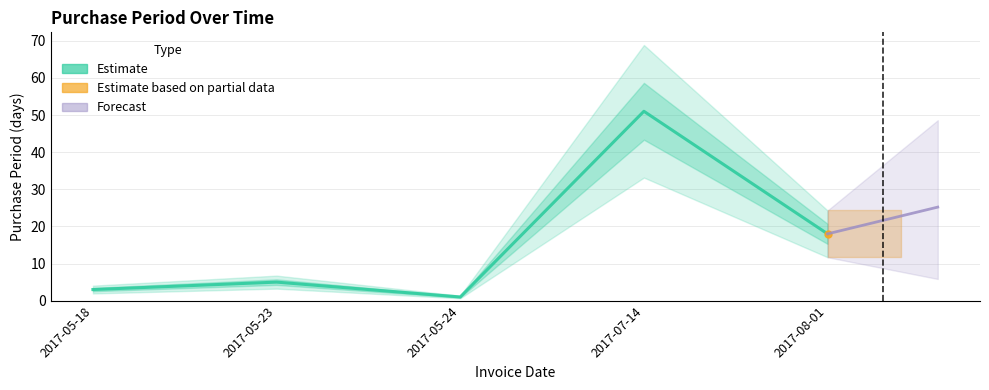

What is the value of the 1st point from the left?

3